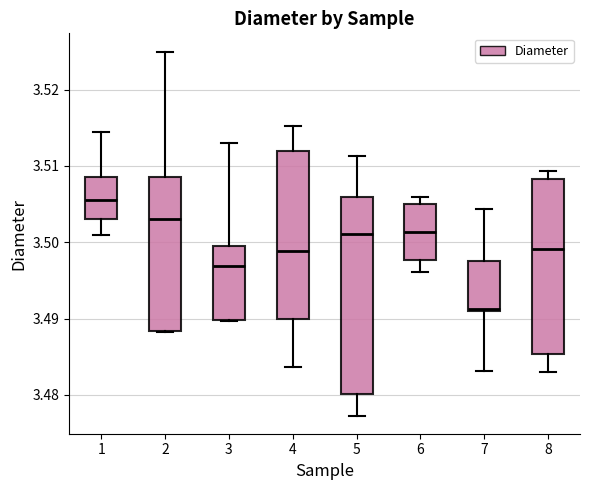

Which box's median line is the highest?

1